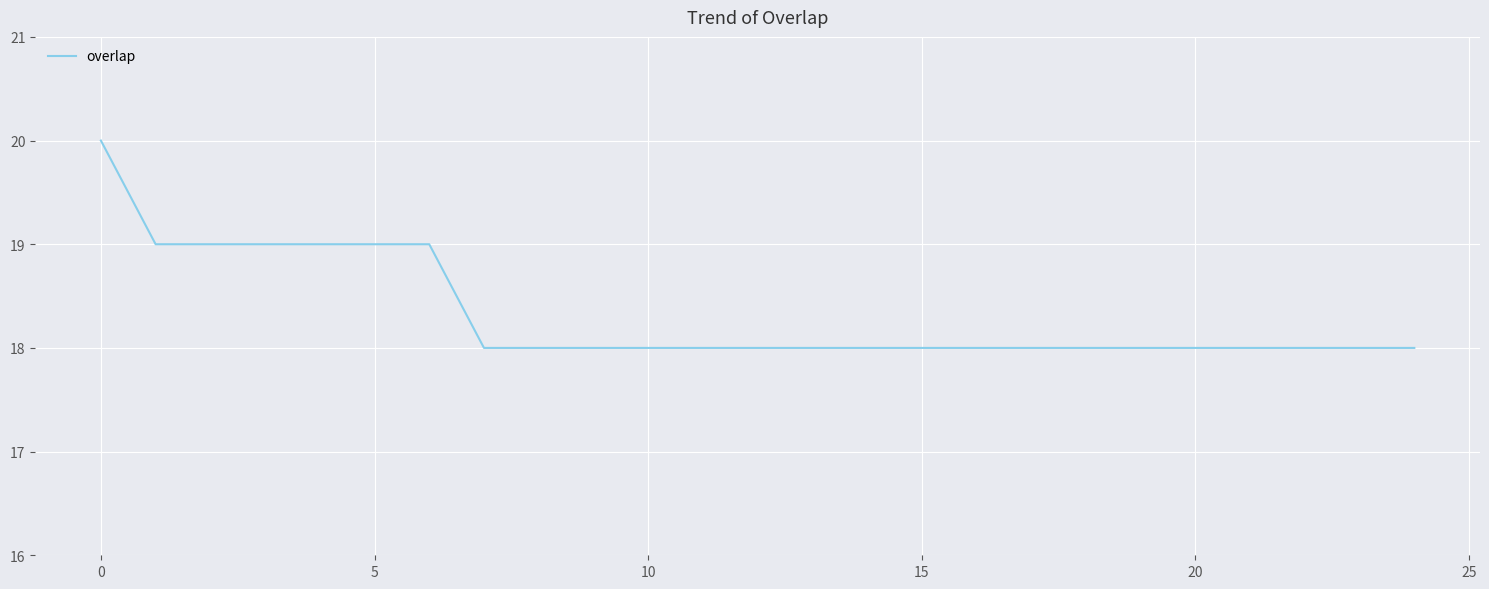

Reading right to left, extract all data points from this chart.

18	18	18	18	18	18	18	18	18	18	18	18	18	18	18	18	18	18	19	19	19	19	19	19	20